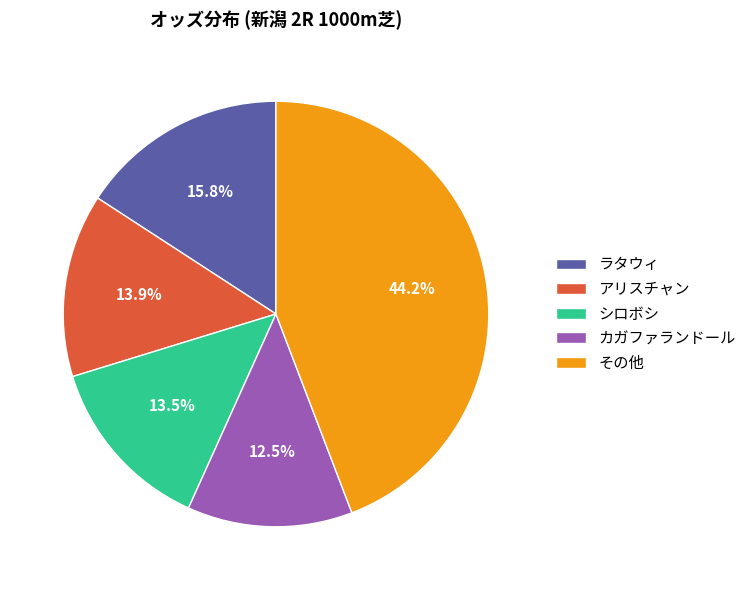

Is シロボシ the majority of the pie?

No